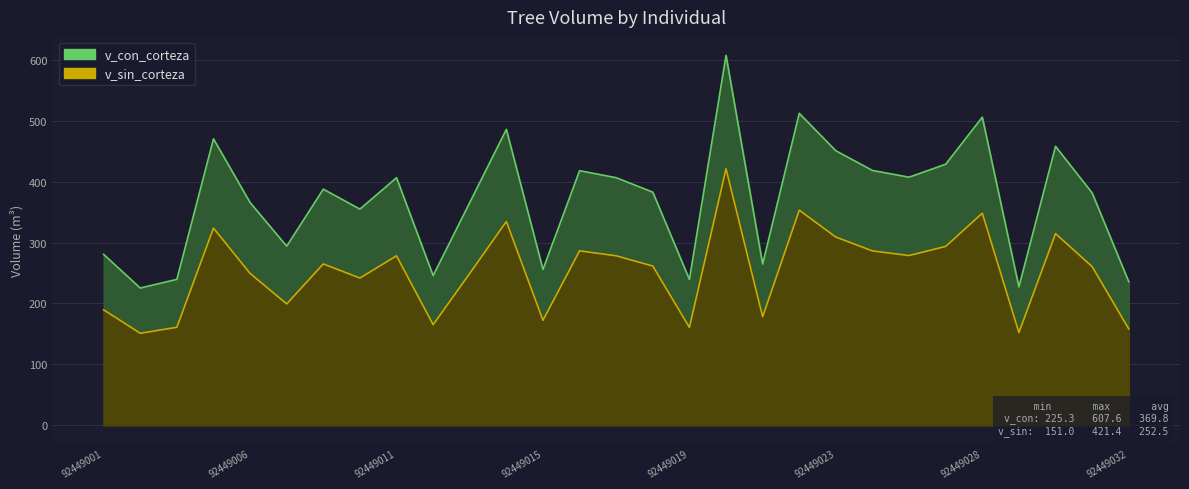

What is the sum of the v_con_corteza values at 92449009 and 92449016?

805.9